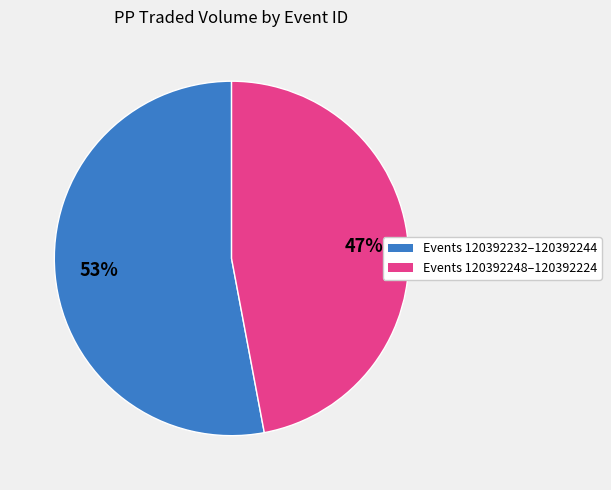

Is there any slice that represents more than half of the pie?

Yes